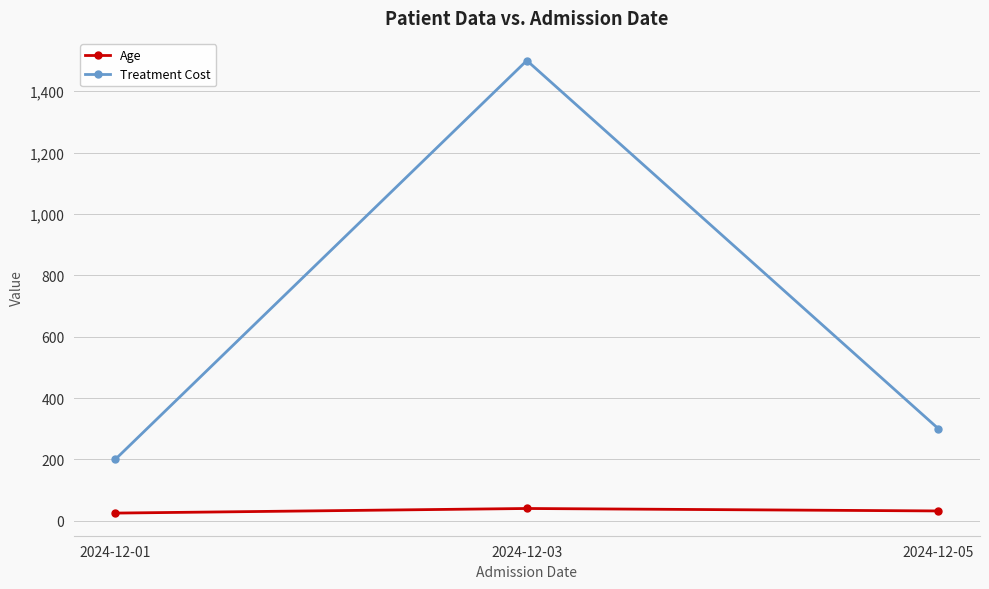

At which label does Treatment Cost first exceed 300?

2024-12-03